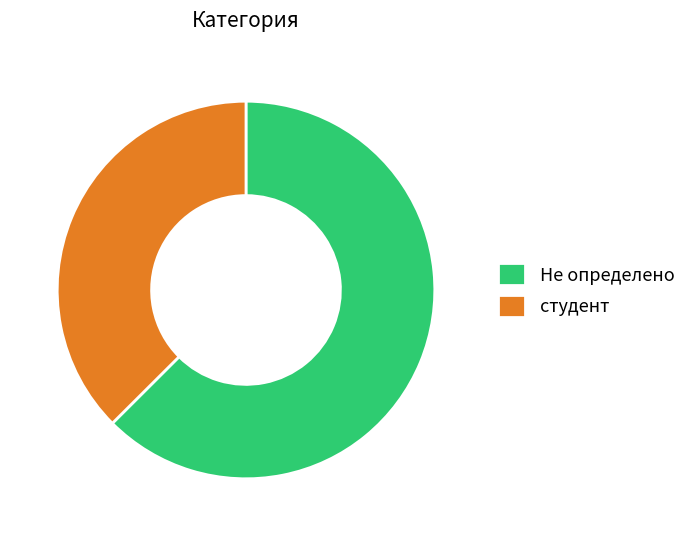

Rank the categories by value from highest to lowest.

Не определено, студент